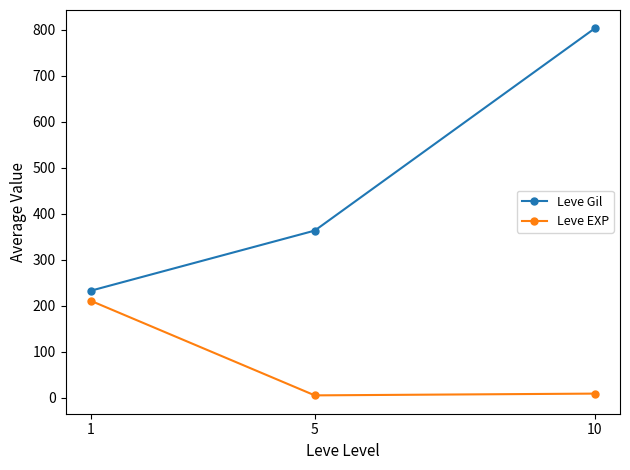

At which label does Leve Gil reach its minimum?

1